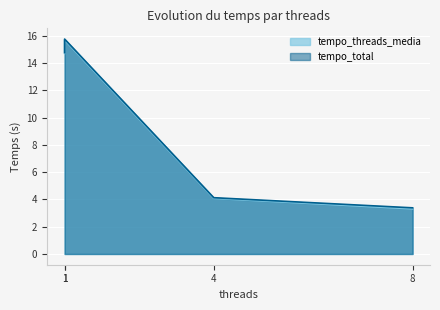

Where does the tempo_threads_media series first go above 14?

1